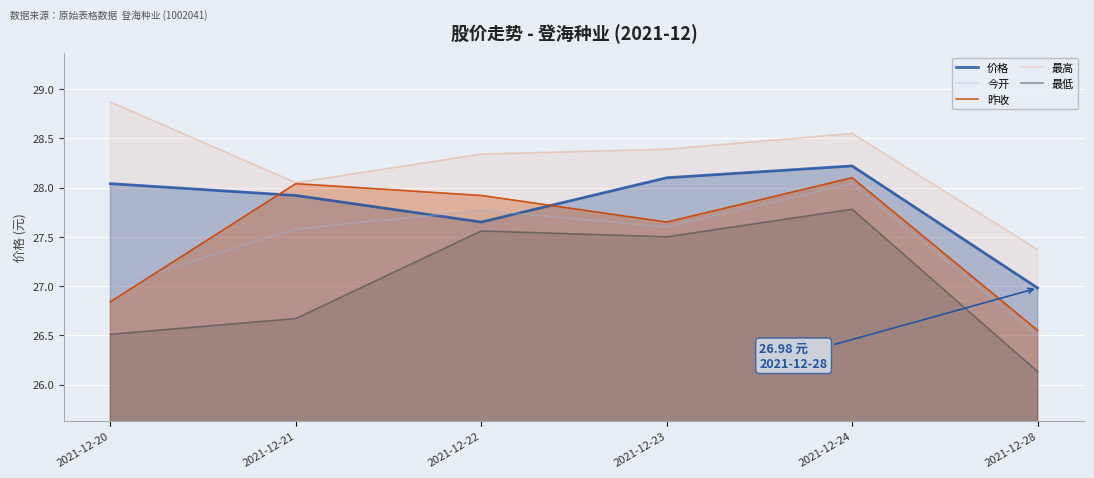

What is the difference between the second highest and second lowest values in the 最高 series?

0.5